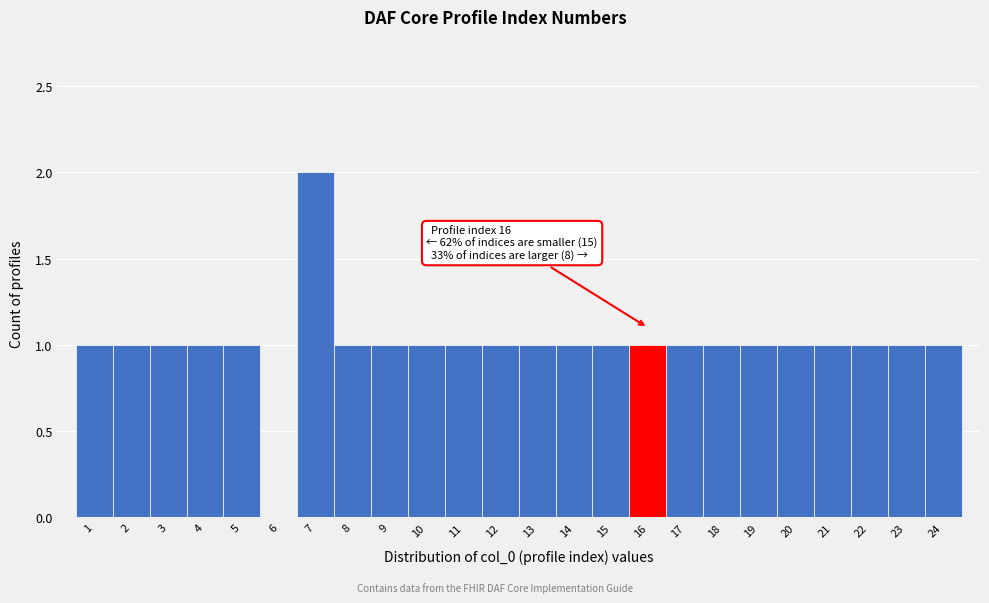

Over which range of the x-axis is the bar tallest?

6.5 to 7.5